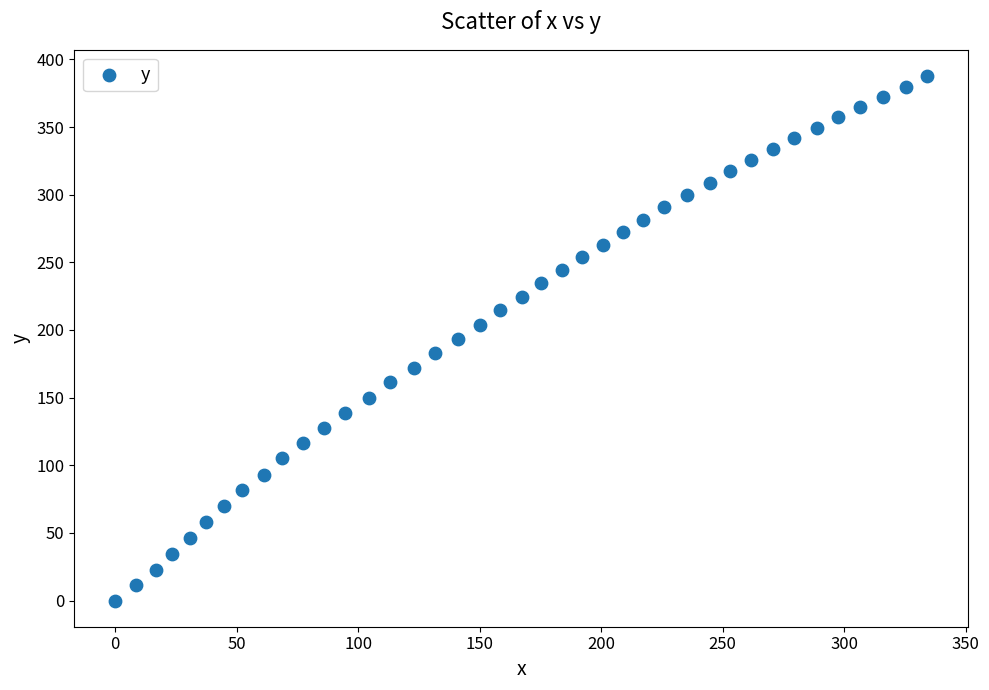

What is the range of X values (max minus min)?

334.1